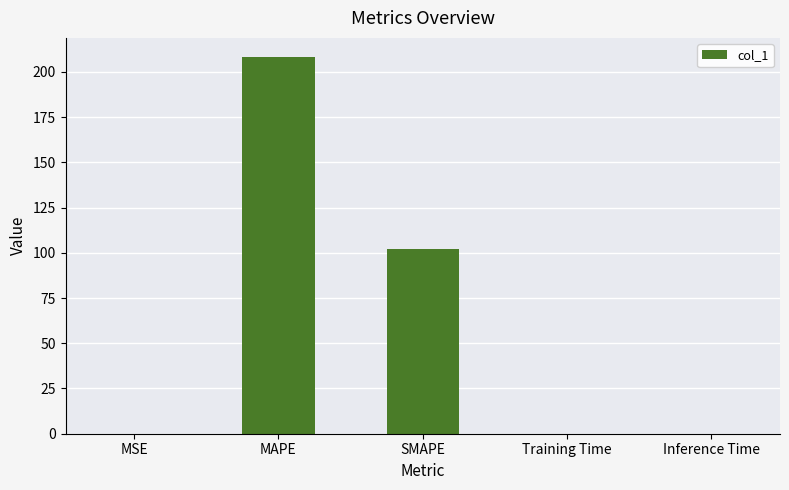

What is the change in value from SMAPE to Training Time?

-102.1